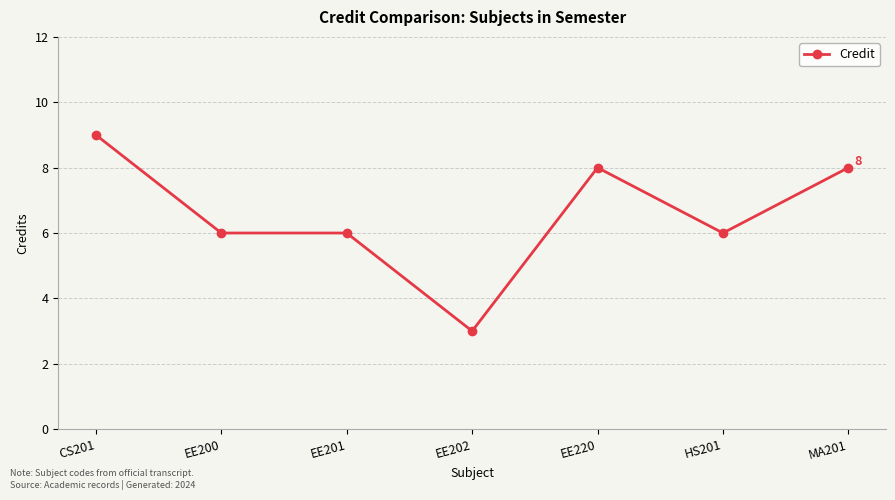

True or false: there are more than 2 points higher than both neighbors.

False